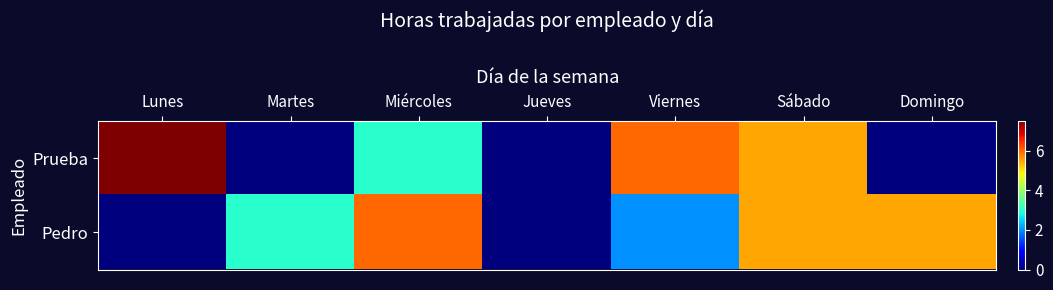

Reading left to right, extract all data points from this chart.

Prueba: Lunes=7.5	Martes=0.0	Miércoles=3.0	Jueves=0.0	Viernes=6.0	Sábado=5.5	Domingo=0.0
Pedro: Lunes=0.0	Martes=3.0	Miércoles=6.0	Jueves=0.0	Viernes=2.0	Sábado=5.5	Domingo=5.5